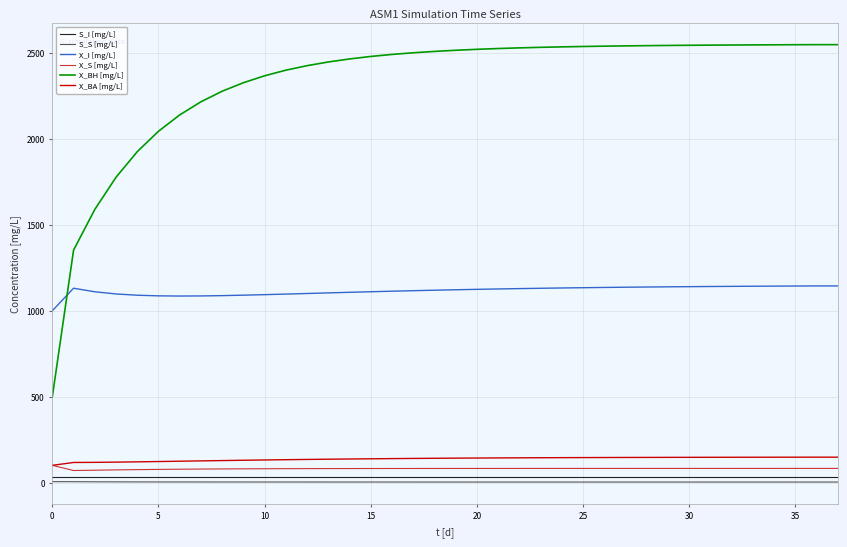

What is the minimum value for X_I [mg/L]?

1000.0